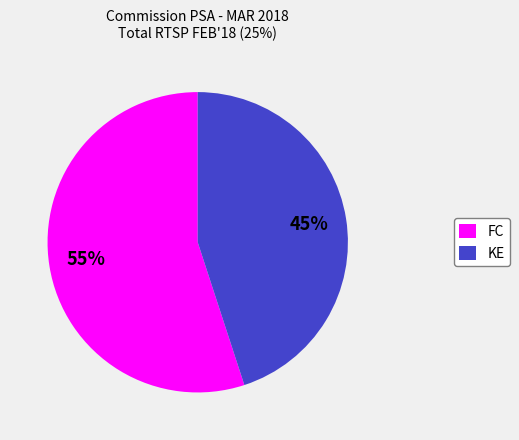

Between FC and KE, which is larger?

FC